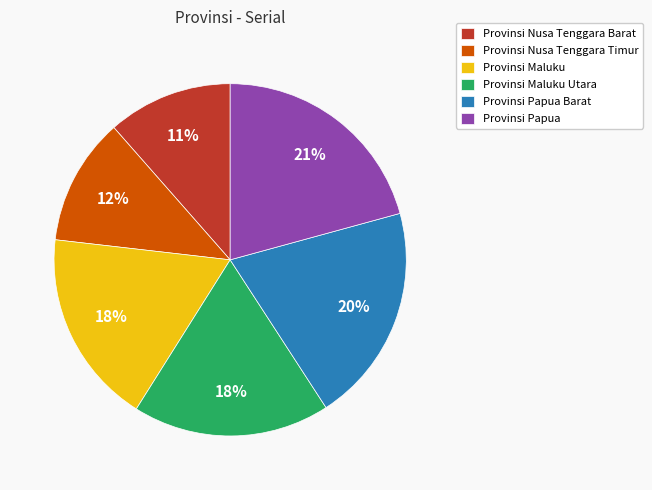

Between Provinsi Papua Barat and Provinsi Nusa Tenggara Barat, which is larger?

Provinsi Papua Barat